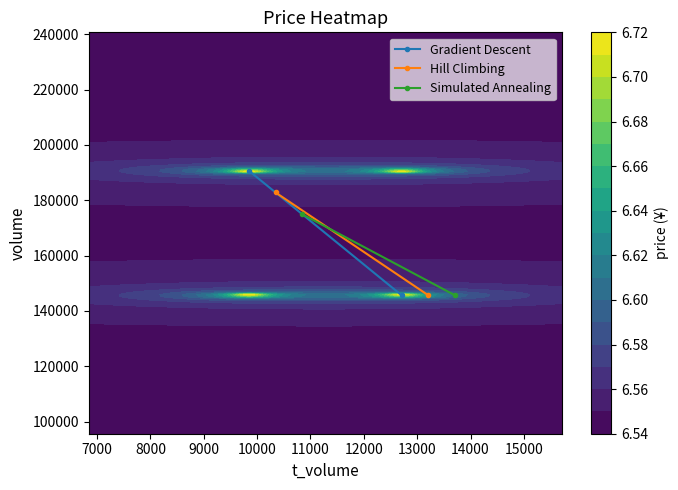

How many Gradient Descent values are between 145627 and 190669?

2